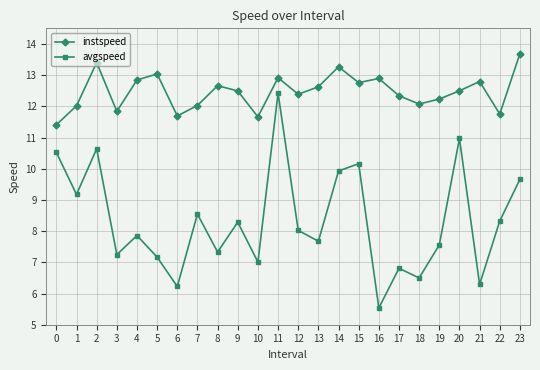

Where is the first local maximum for instspeed?

2